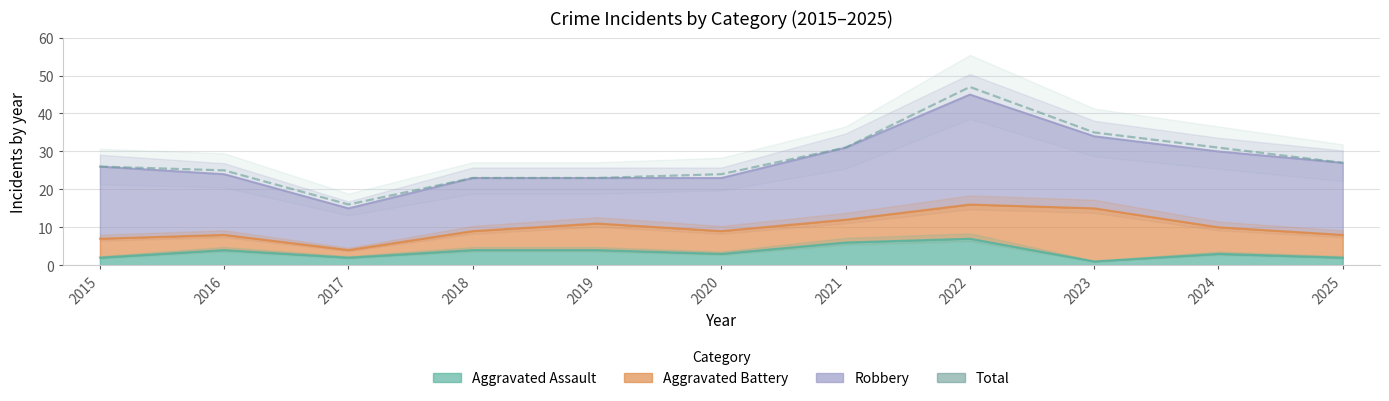

At which category does the chart reach its peak across all series?

2022